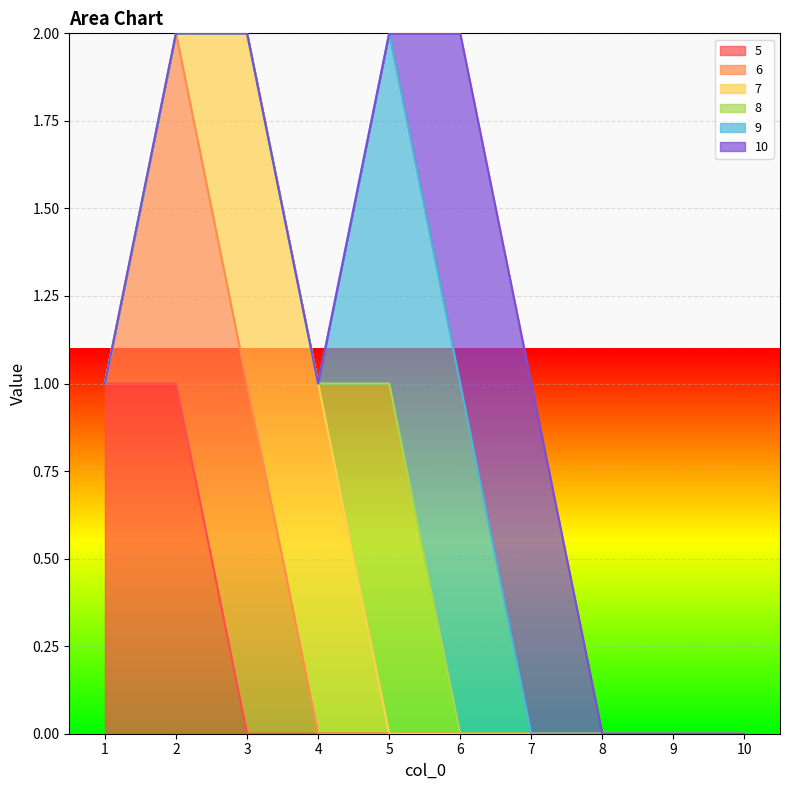

At which category does 8 reach its first local peak?

5